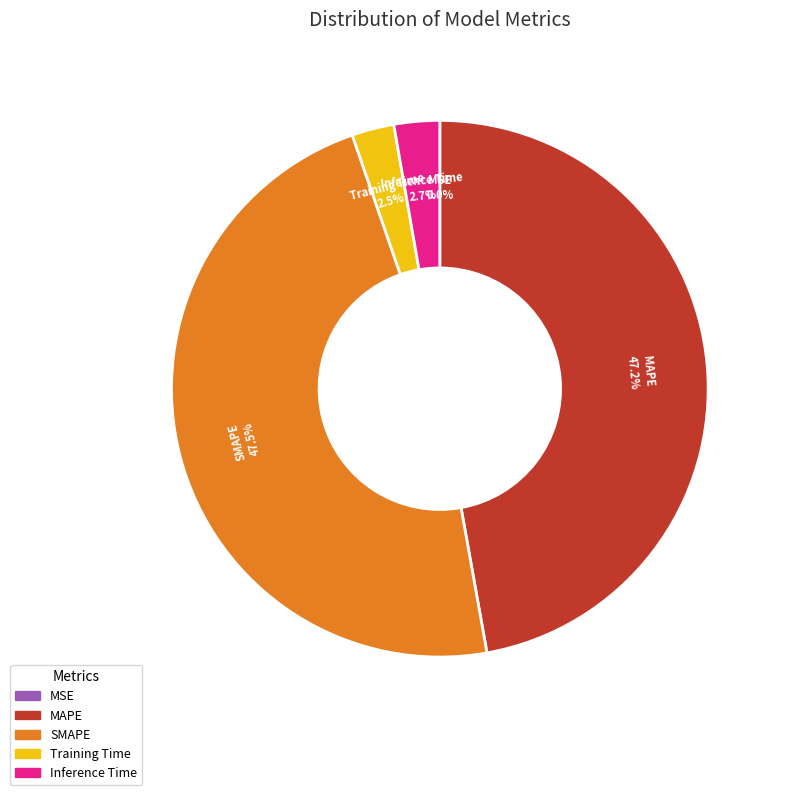

Does Inference Time represent more than half of the total?

No